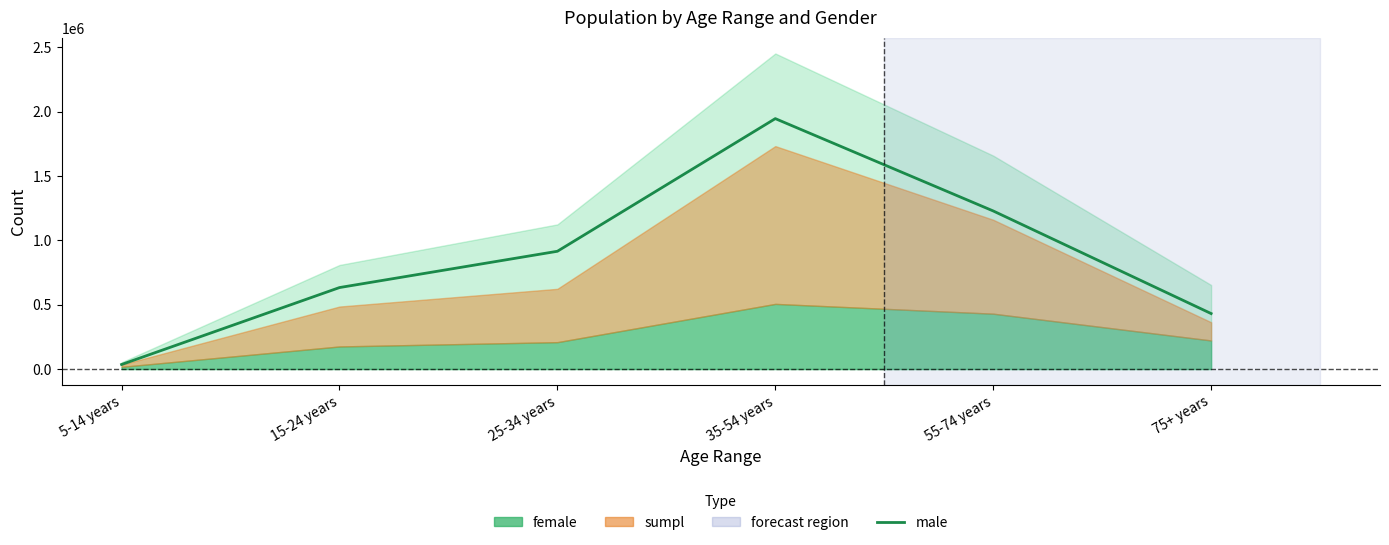

The chart shows a value of 1797361 at 55-74 years. True or false?

False